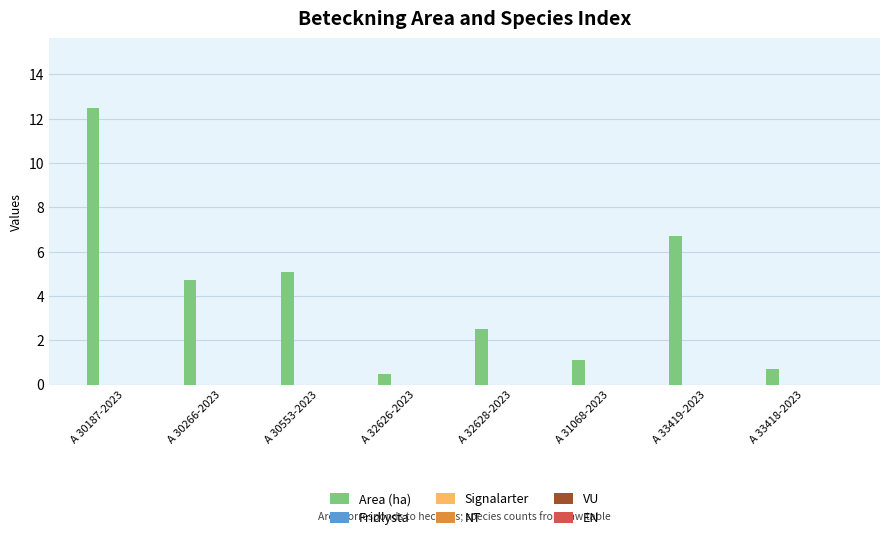

What is the smallest value displayed?

0.5